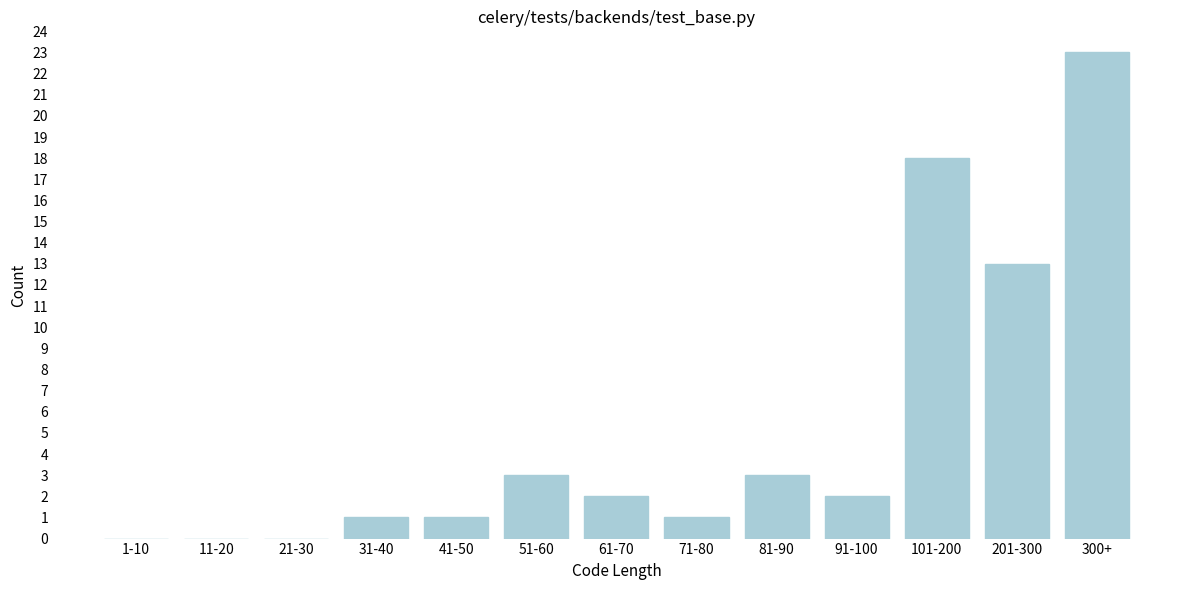

Reading right to left, transcribe all the data shown in this chart.

300+=23	201-300=13	101-200=18	91-100=2	81-90=3	71-80=1	61-70=2	51-60=3	41-50=1	31-40=1	21-30=0	11-20=0	1-10=0